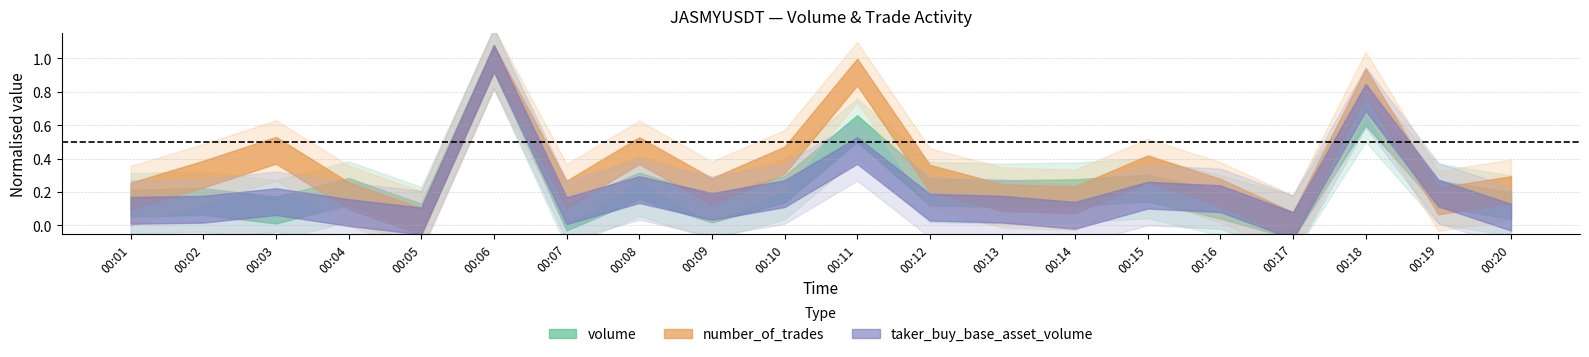

True or false: number_of_trades and taker_buy_quote_asset_volume intersect in this chart.

False